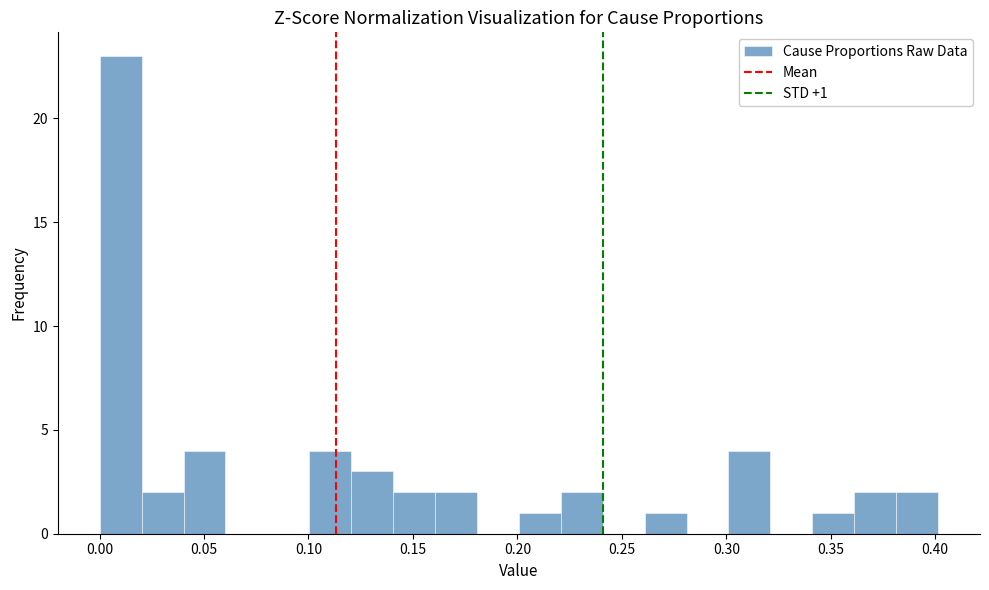

Over which range of the x-axis is the bar tallest?

0.00 to 0.02